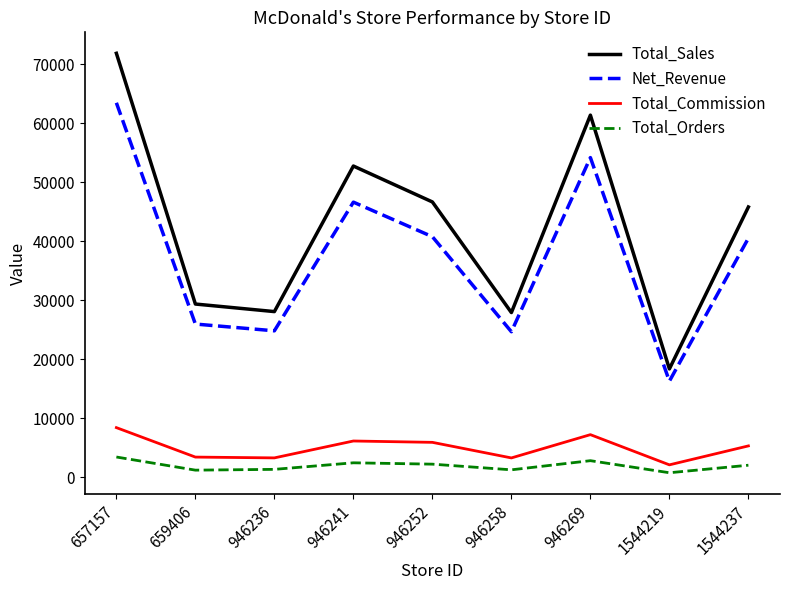

What value does the Total_Sales series have at 946258?

27904.2